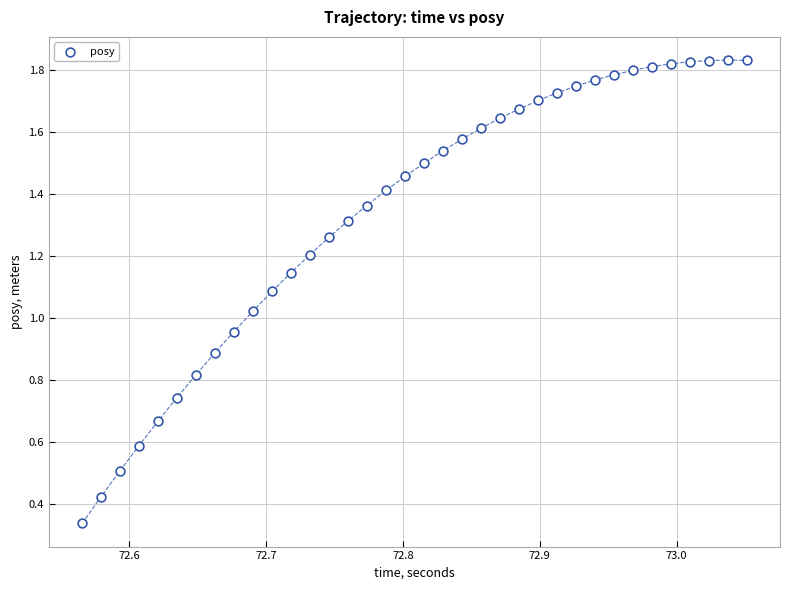

What is the range of X values (max minus min)?

0.5